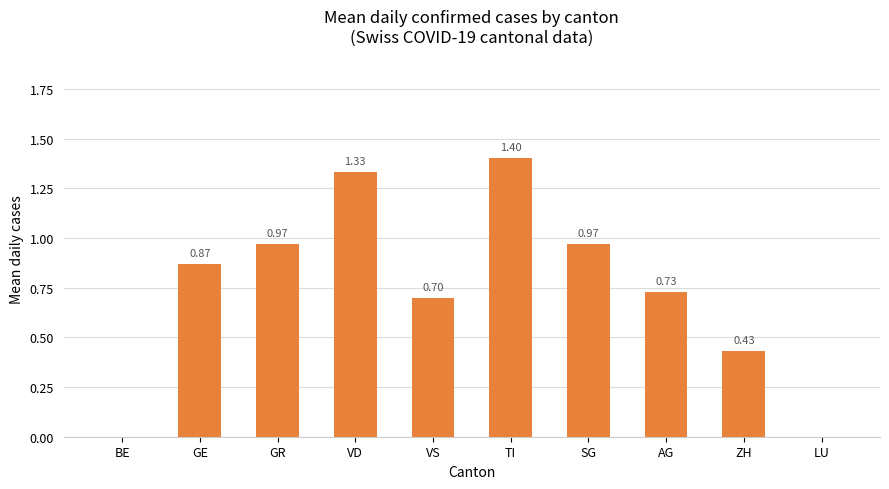

What is the sum of all values?

7.4